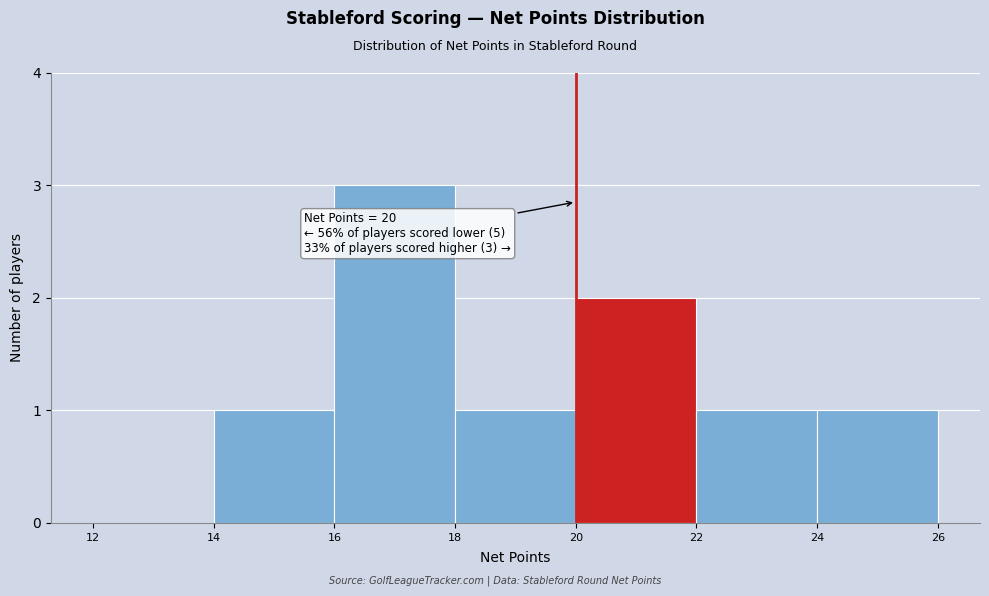

Which range on the x-axis has the tallest bar?

16 to 18